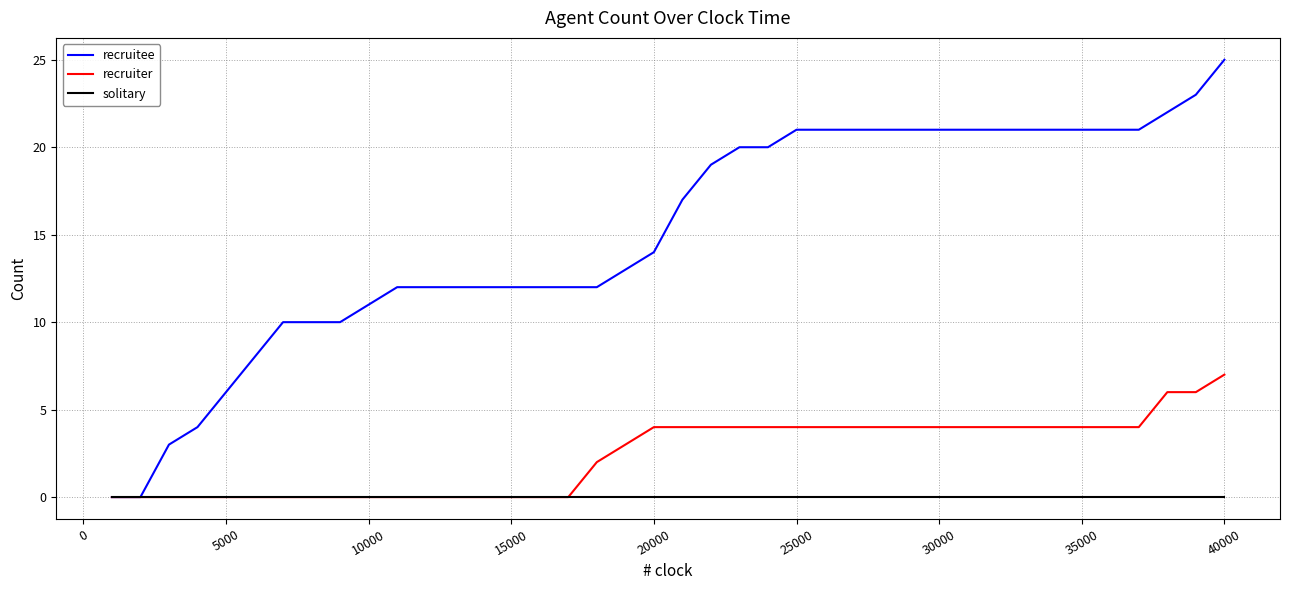

Which series has the widest spread of values?

recruitee